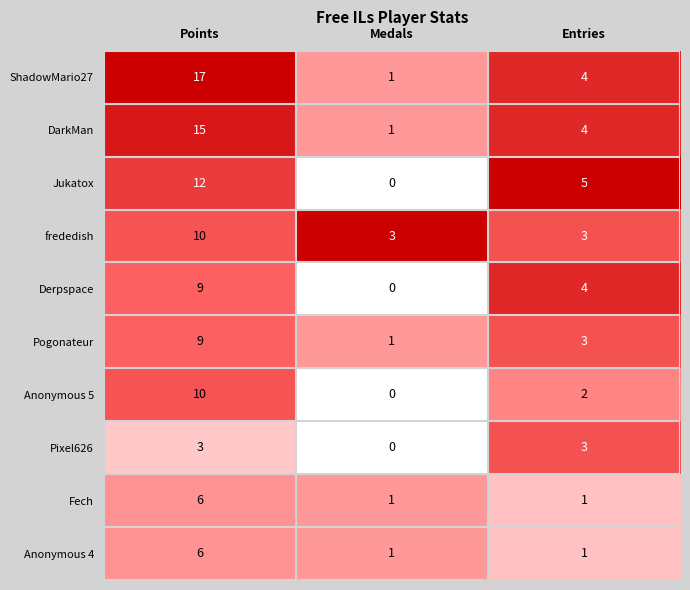

What is the difference between the maximum and minimum values in the ShadowMario27 series?

16